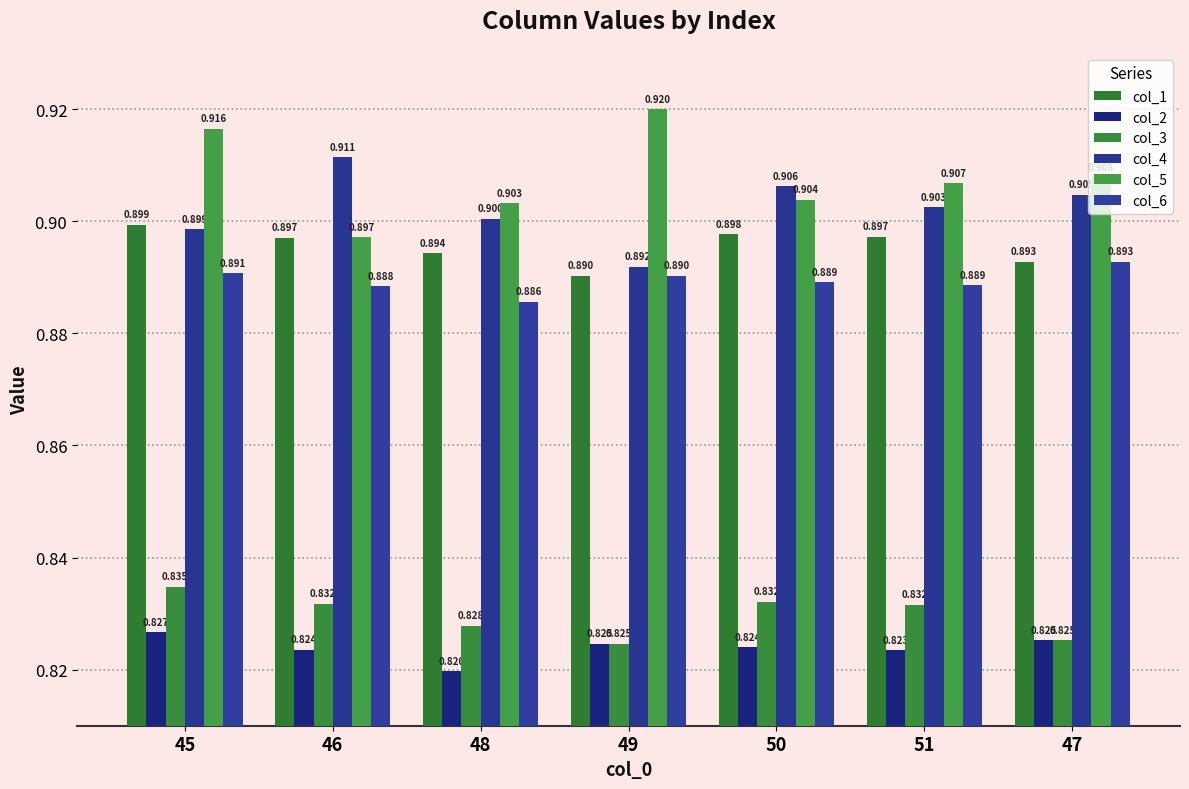

What is the smallest value displayed?

0.8